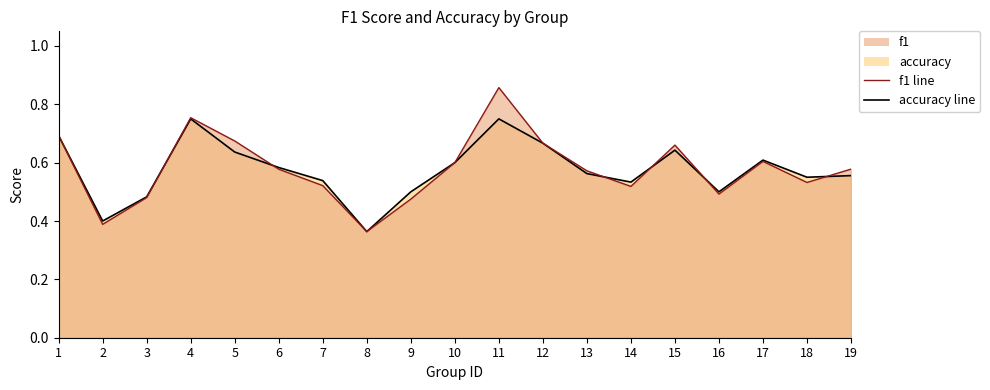

The value of f1 line at 6 is 0.6. True or false?

True